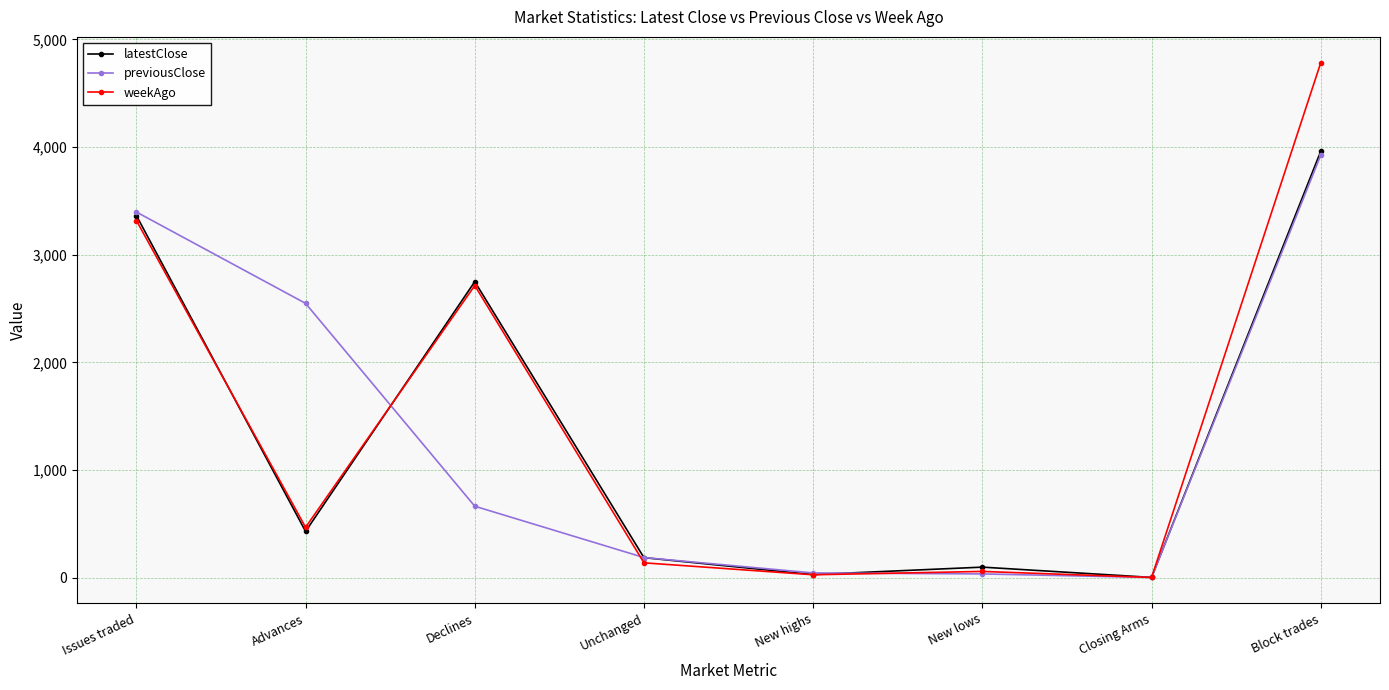

Which series has the largest range (max minus min)?

weekAgo